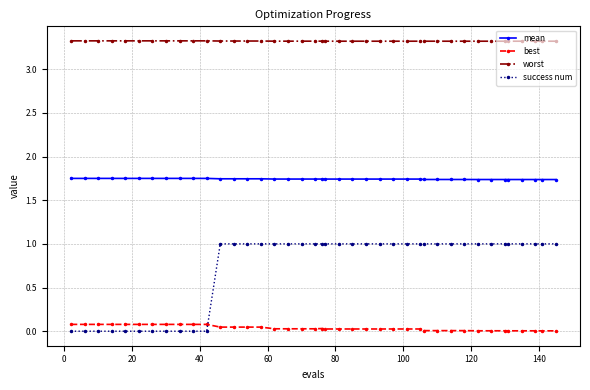

Count the number of categories in the chart.

40